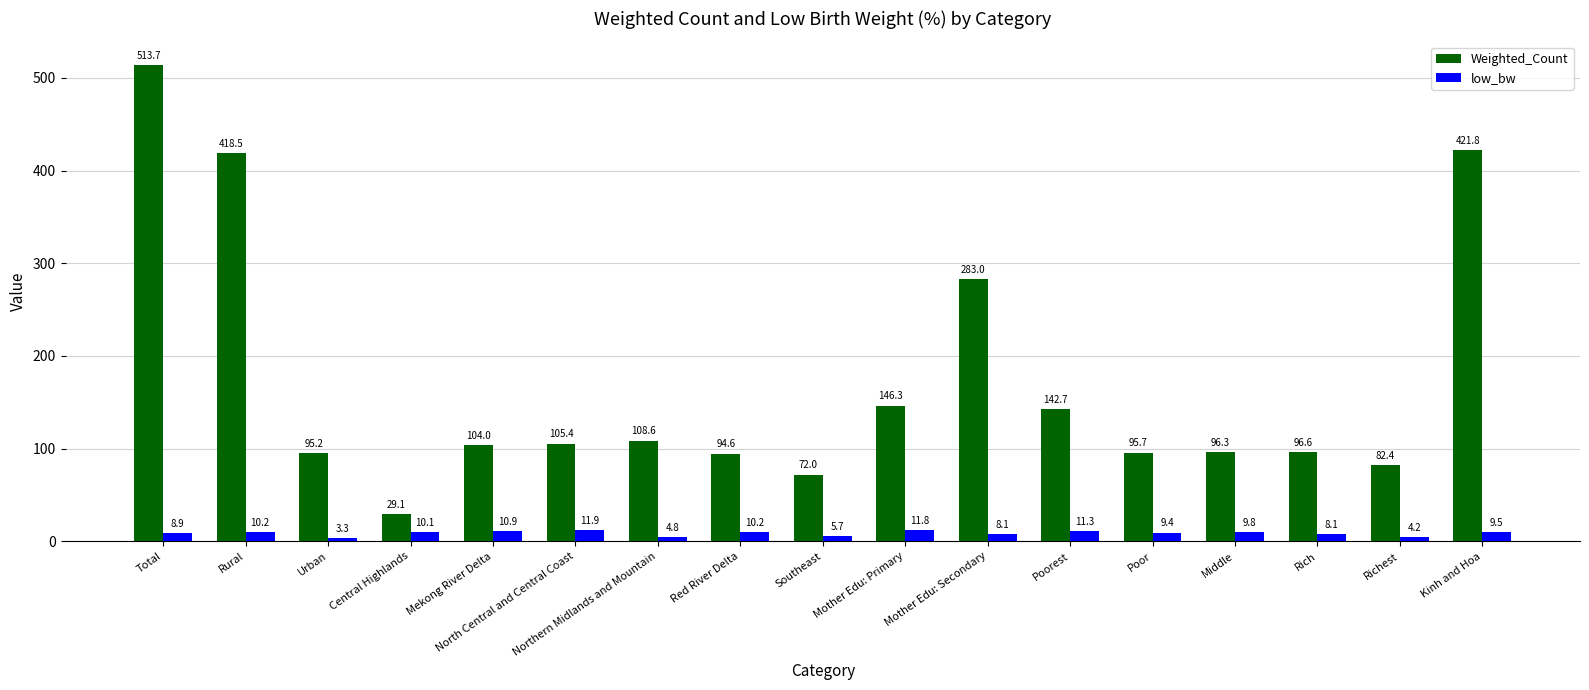

Reading left to right, extract all data points from this chart.

Weighted_Count: 513.7	418.5	95.2	29.1	104.0	105.4	108.6	94.6	72.0	146.3	283.0	142.7	95.7	96.3	96.6	82.4	421.8
low_bw: 8.9	10.2	3.3	10.1	10.9	11.9	4.8	10.2	5.7	11.8	8.1	11.3	9.4	9.8	8.1	4.2	9.5